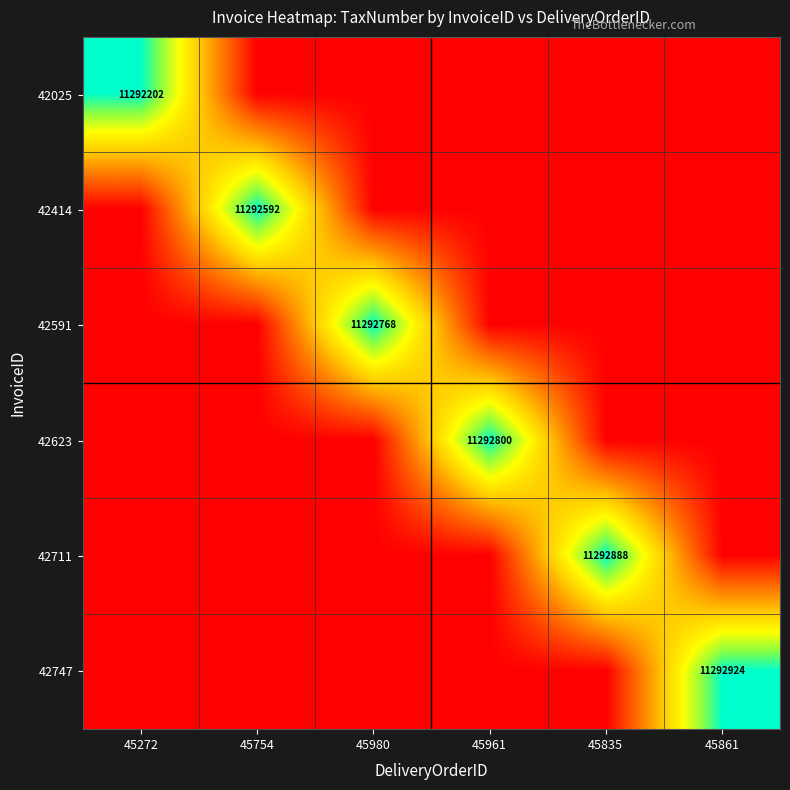

The value of 42025 at 45272 is 4332082. True or false?

False